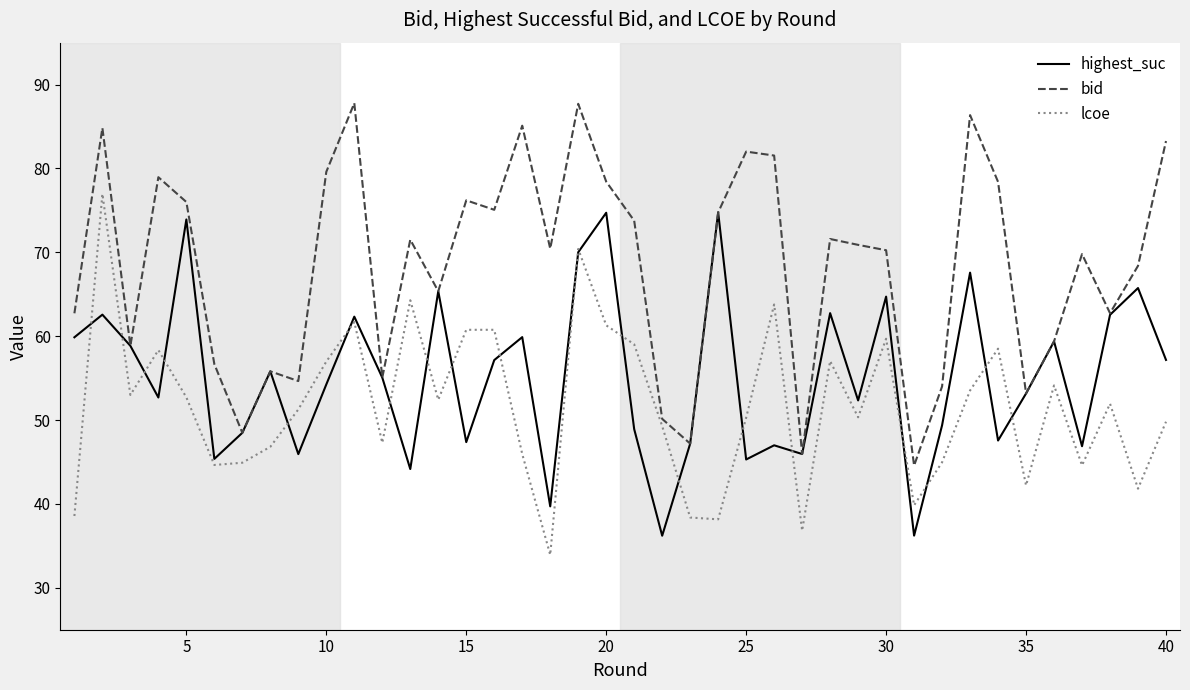

What is the maximum value for bid?

87.8